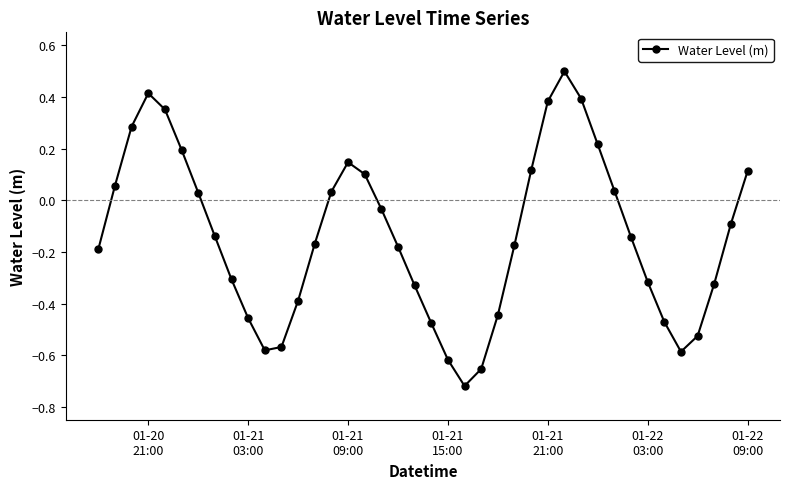

True or false: there are more than 2 points higher than both neighbors.

True